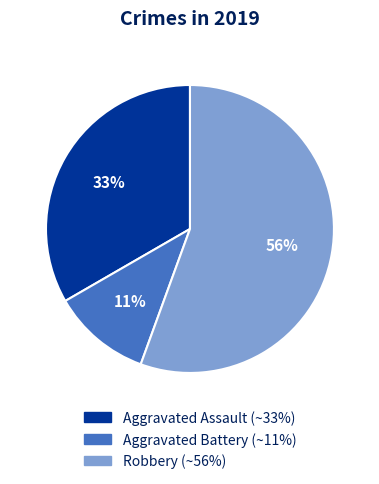

The Aggravated Battery slice represents 11% of the pie. True or false?

True